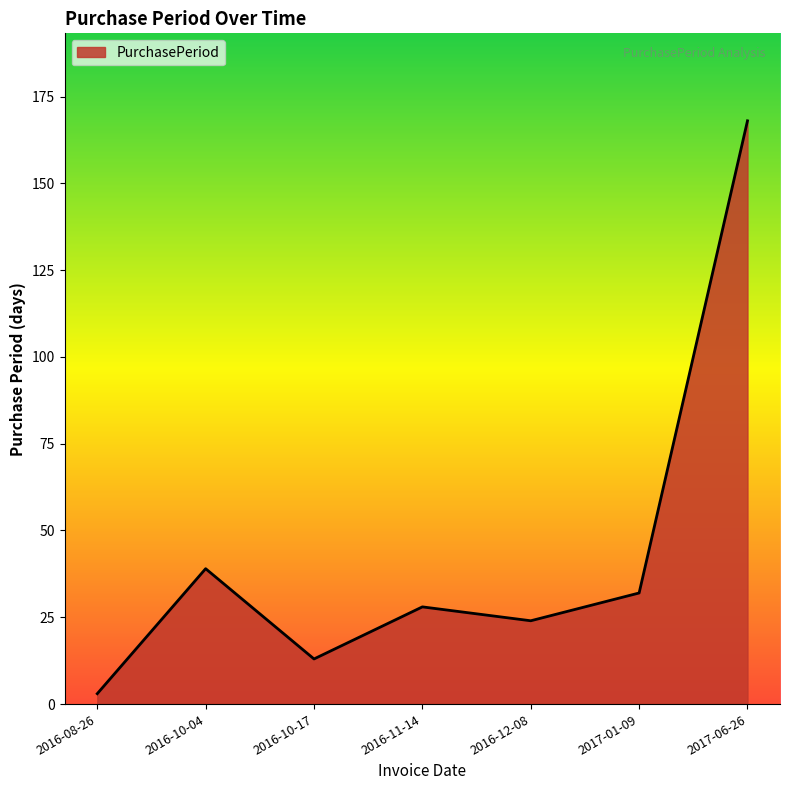

Reading left to right, extract all data points from this chart.

3	39	13	28	24	32	168